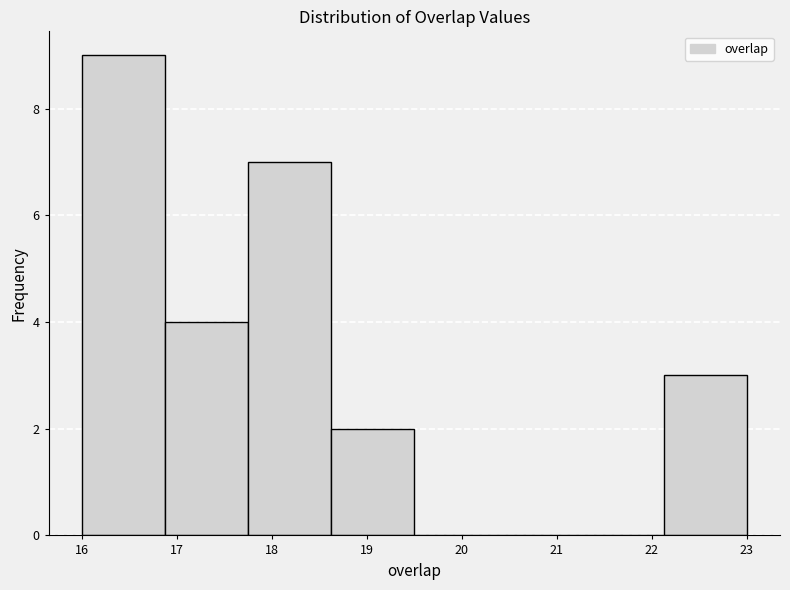

How tall is the bar that spans 18.6 to 19.5 on the x-axis? Neither the bar edges nor the heights are printed on the chart, so give them approximately, as read against the axes.

2